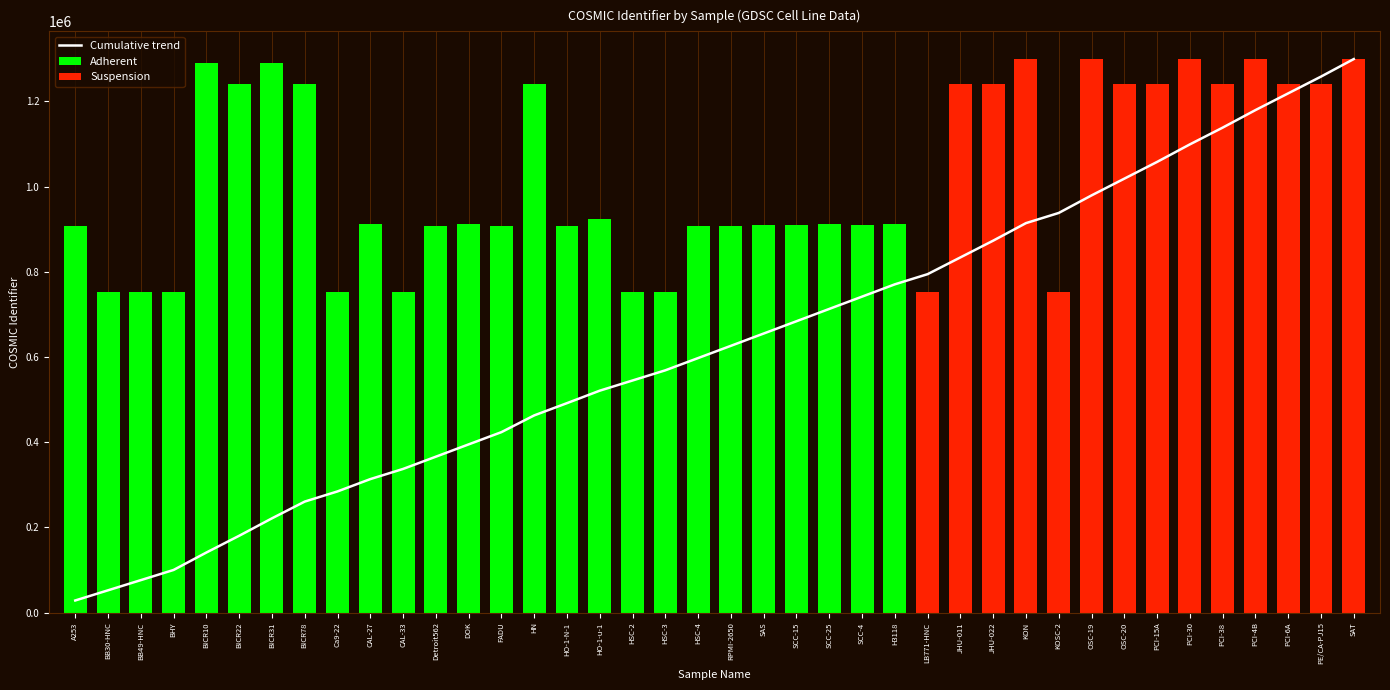

Is it true that Suspension equals 1298215 at KON?

True